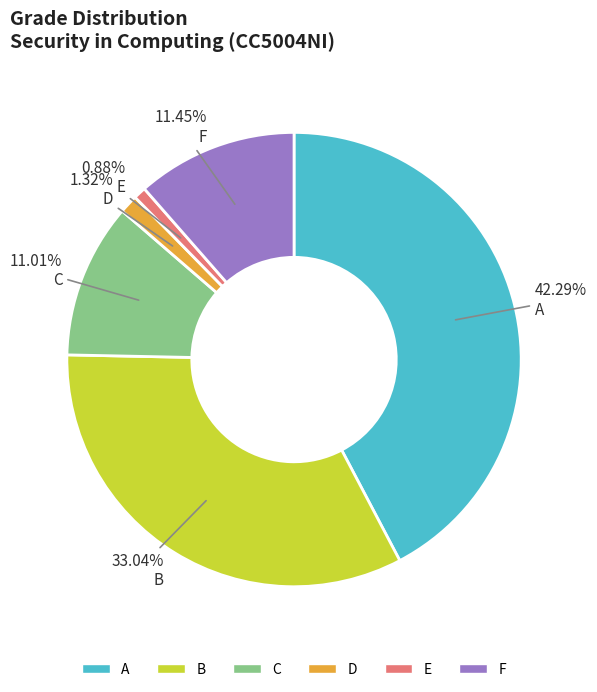

To the nearest percent, what percentage of the pie is C?

11%